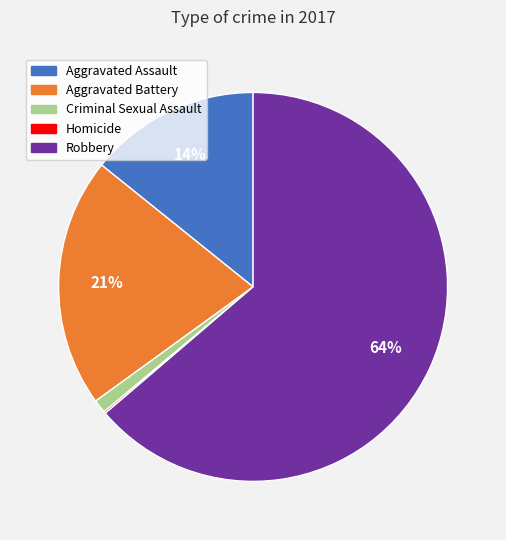

What is the largest slice in the pie chart?

Robbery